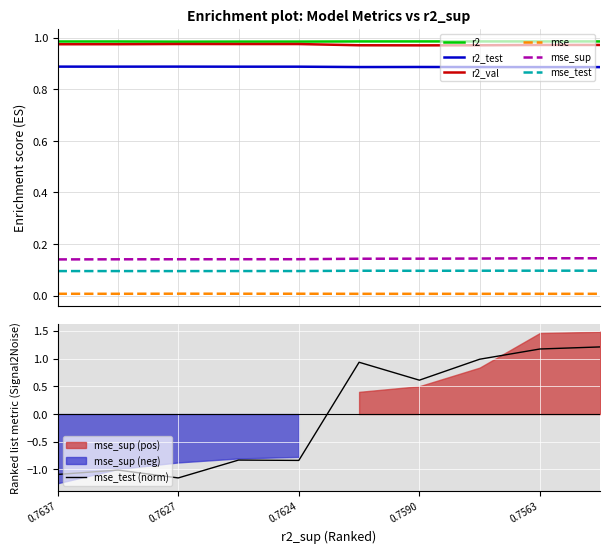

True or false: mse_test and r2 intersect in this chart.

False